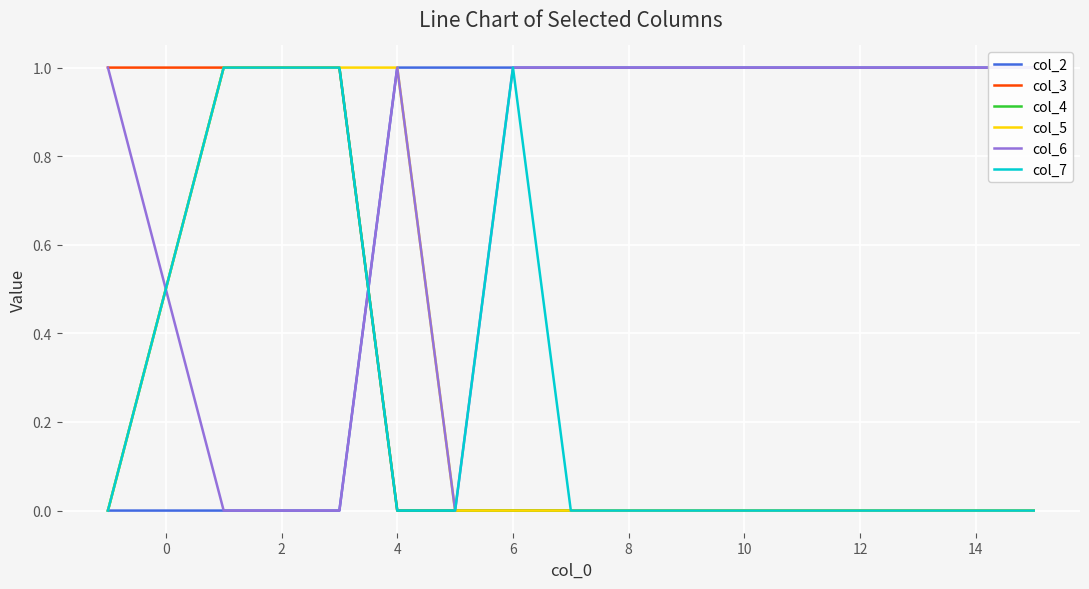

Reading right to left, list all the values displayed in this chart.

col_2: 1	1	1	1	1	1	1	1	1	1	1	1	0	0	0	0
col_3: 0	0	0	0	0	0	0	0	0	0	0	0	1	1	1	1
col_4: 0	0	0	0	0	0	0	0	0	0	0	0	1	1	1	0
col_5: 0	0	0	0	0	0	0	0	0	0	0	1	1	1	1	0
col_6: 1	1	1	1	1	1	1	1	1	1	0	1	0	0	0	1
col_7: 0	0	0	0	0	0	0	0	0	1	0	0	1	1	1	0